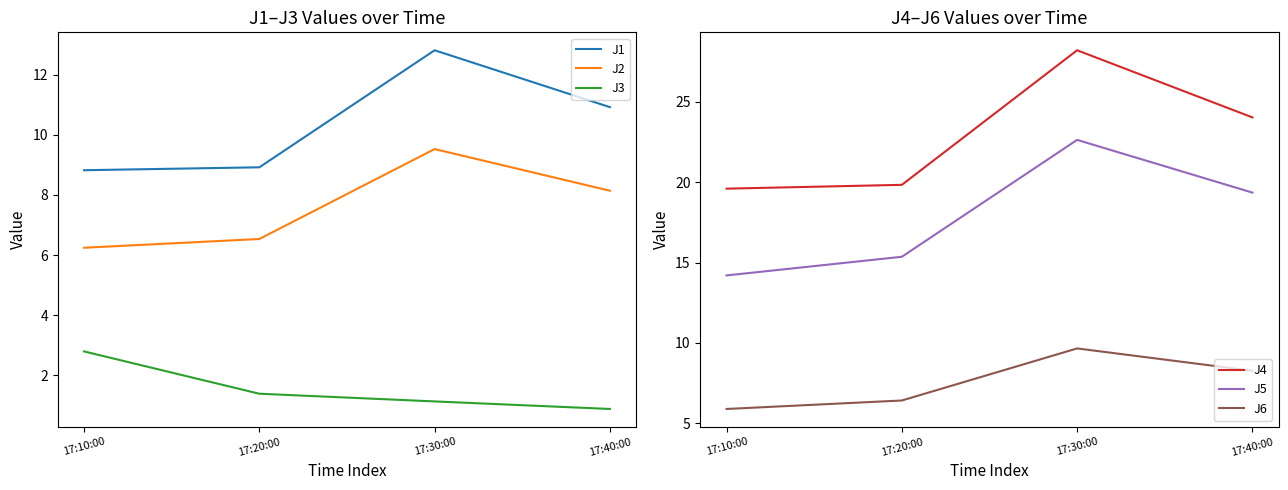

What is the difference between the maximum and minimum values in the J4 series?

8.6